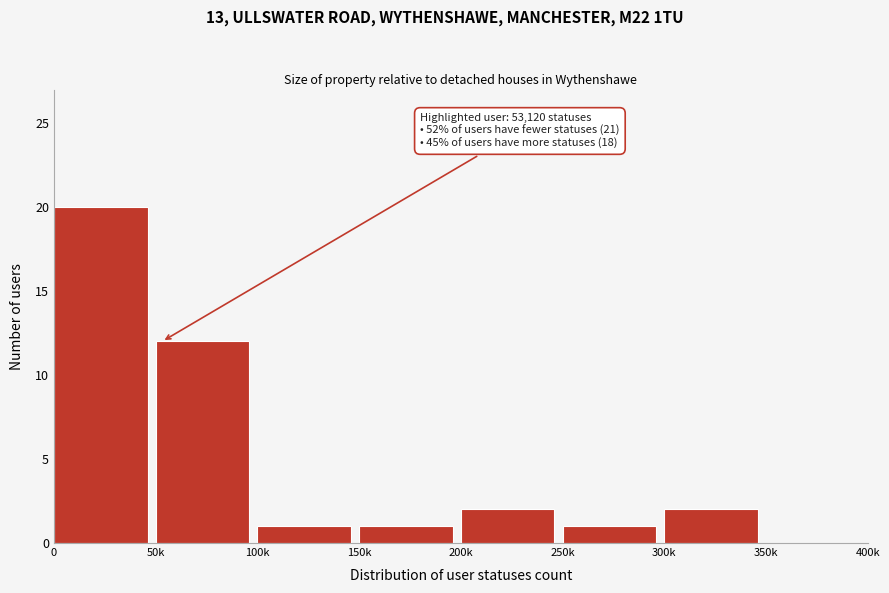

Reading right to left, transcribe all the data shown in this chart.

350k=0	300k=2	250k=1	200k=2	150k=1	100k=1	50k=12	0=20